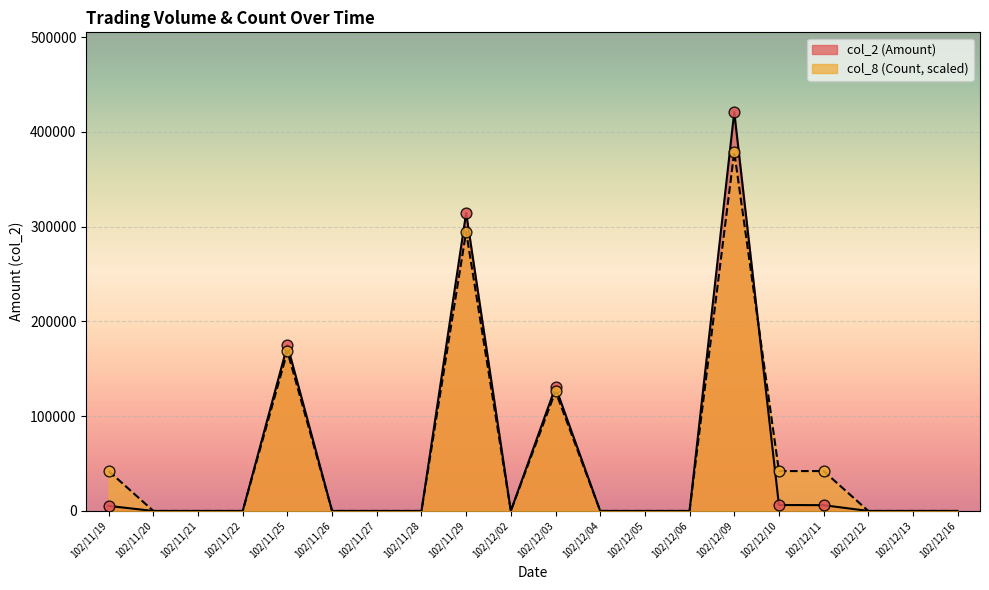

Is the value of col_8 (Count) at 102/11/21 greater than the value of col_2 (Amount) at 102/12/04?

No